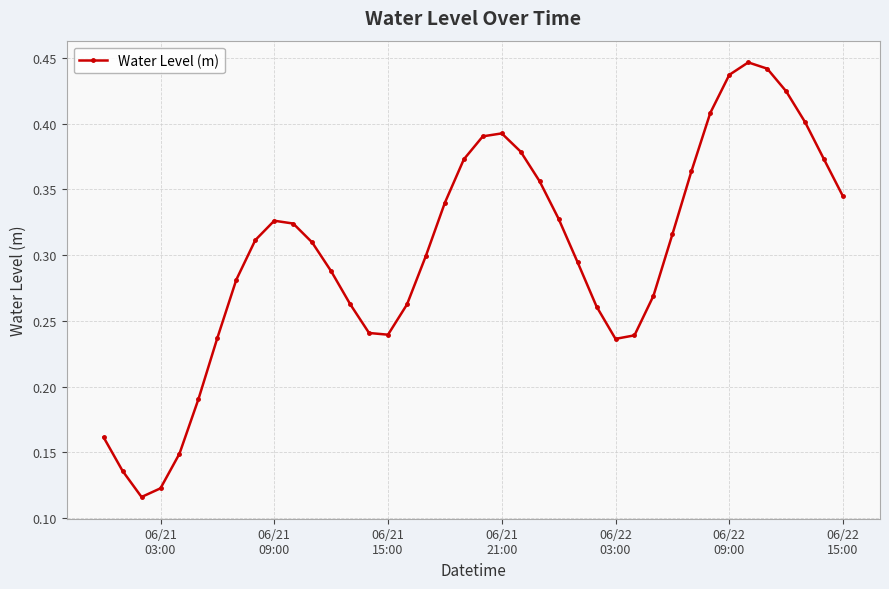

How many values are between 0 and 1?

40